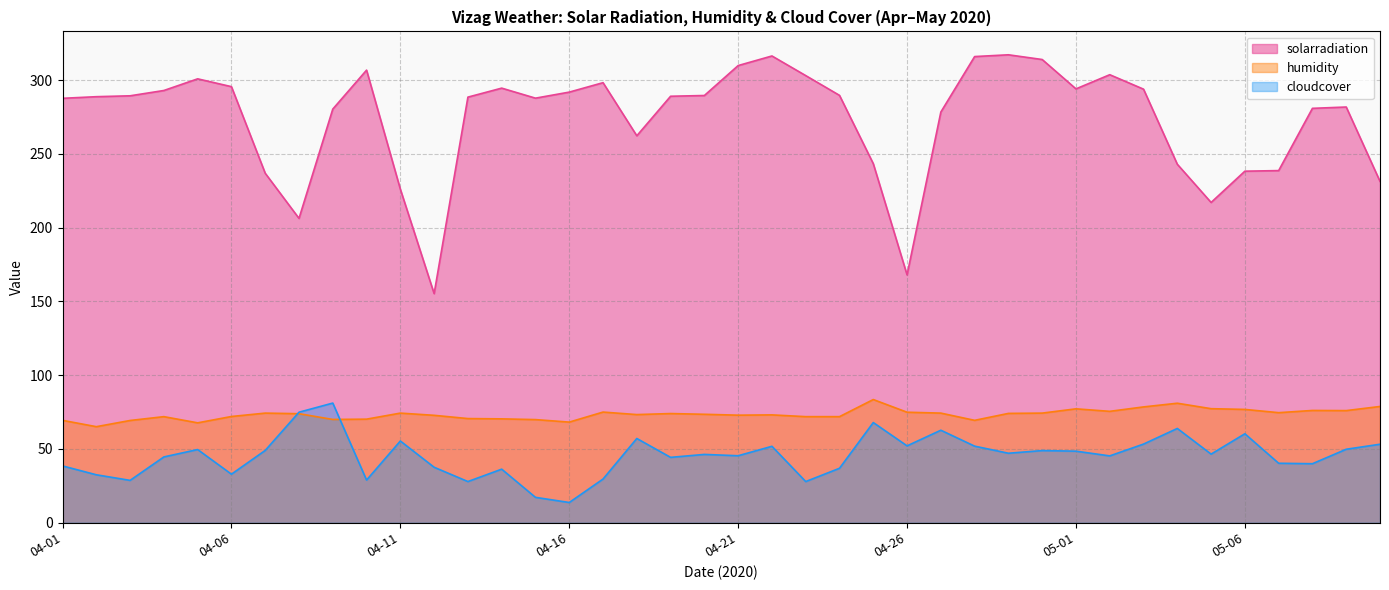

Which series has the largest range (max minus min)?

solarradiation